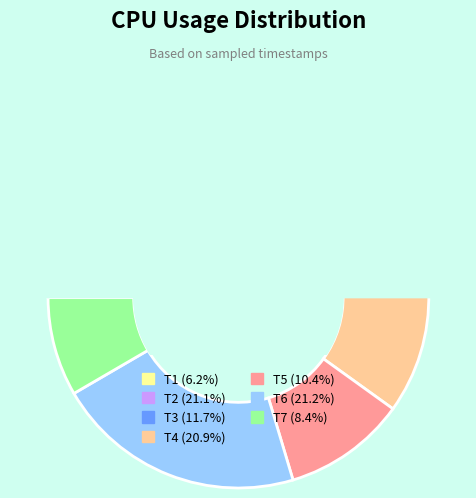

Is it true that 1656356672263 is 1% of the pie?

False